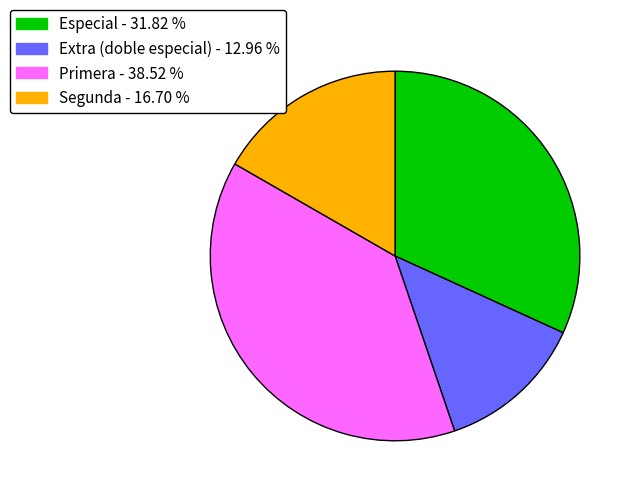

Count the number of slices in the pie.

4